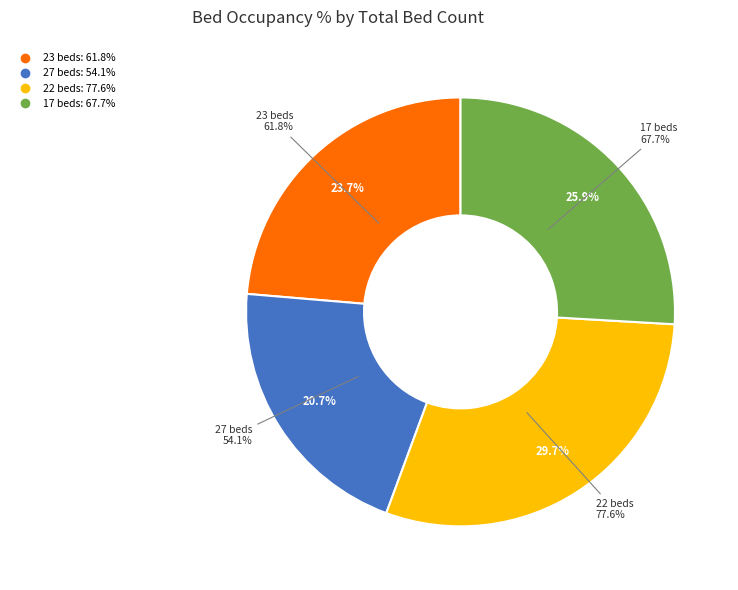

Is there any slice that represents more than half of the pie?

No